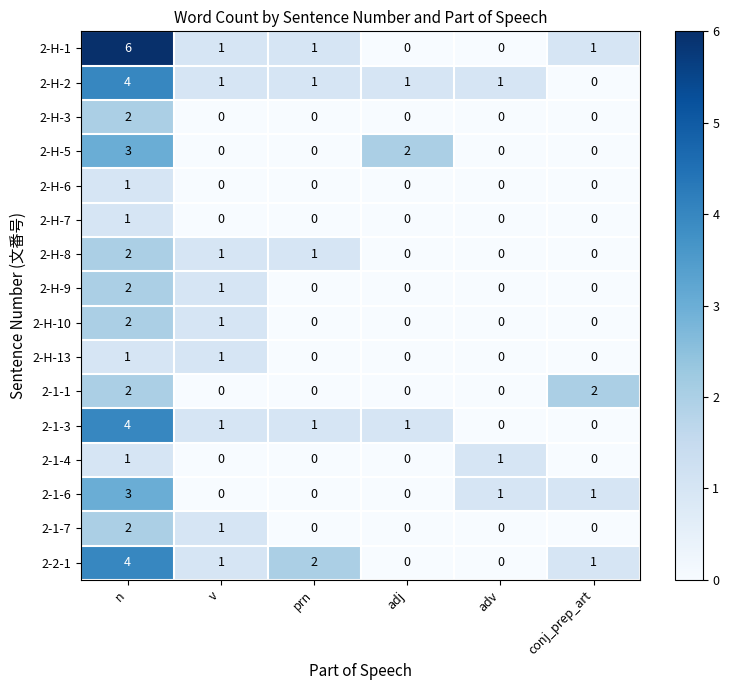

How many distinct data groups are displayed?

16